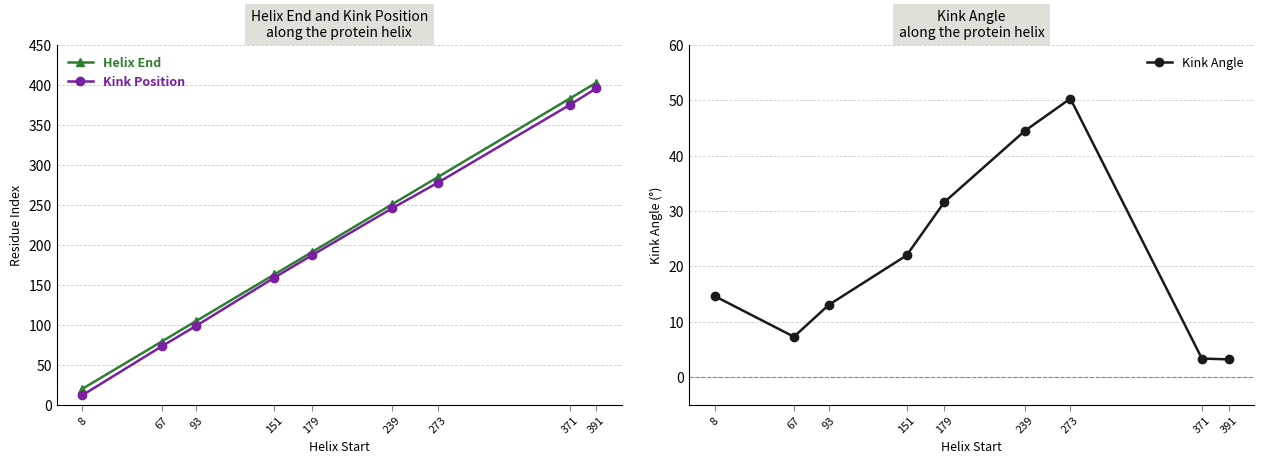

Which series has the widest spread of values?

Kink Position